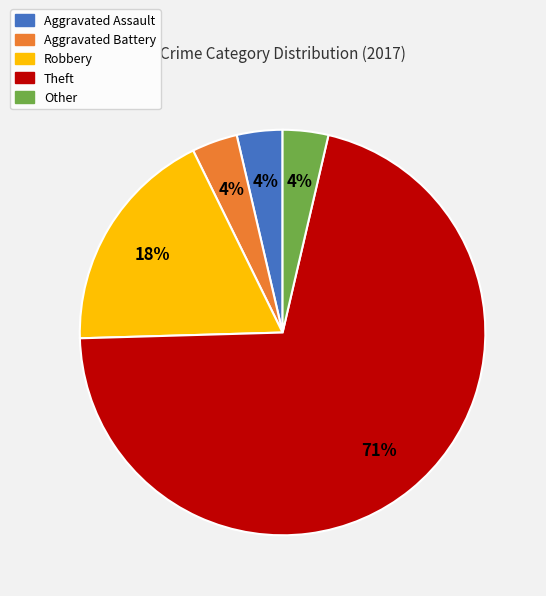

Between Aggravated Assault and Theft, which is larger?

Theft